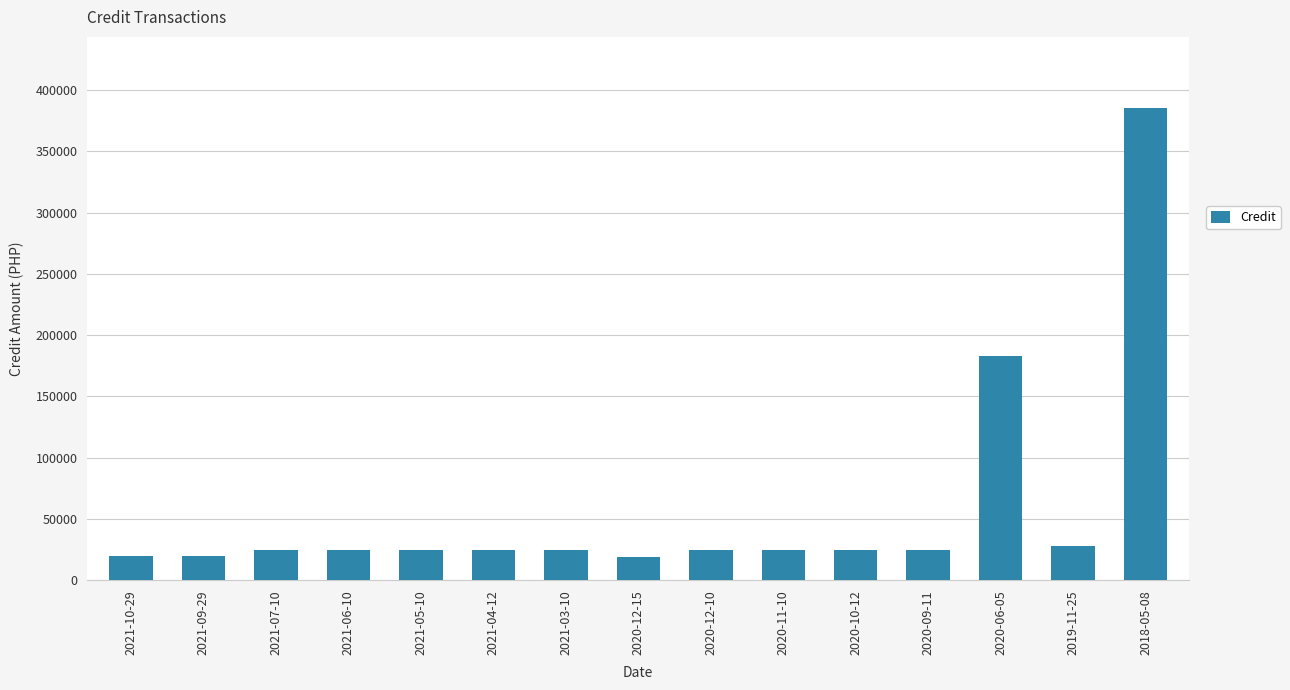

Approximately how many times larger is the value at 2020-10-12 compared to 2020-11-10?

1.0